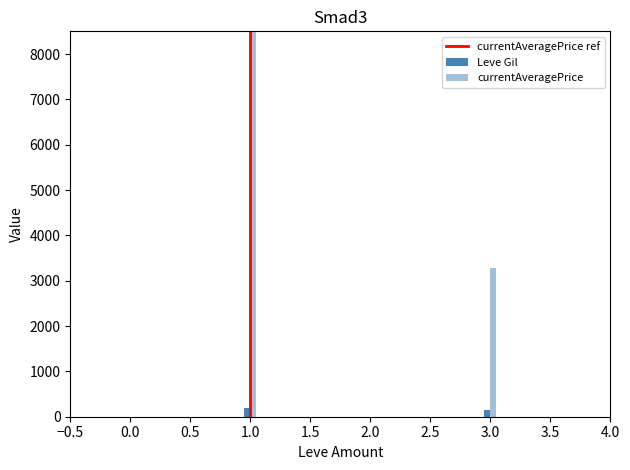

Is it true that currentAveragePrice ref equals 0.6 at 1.0?

False